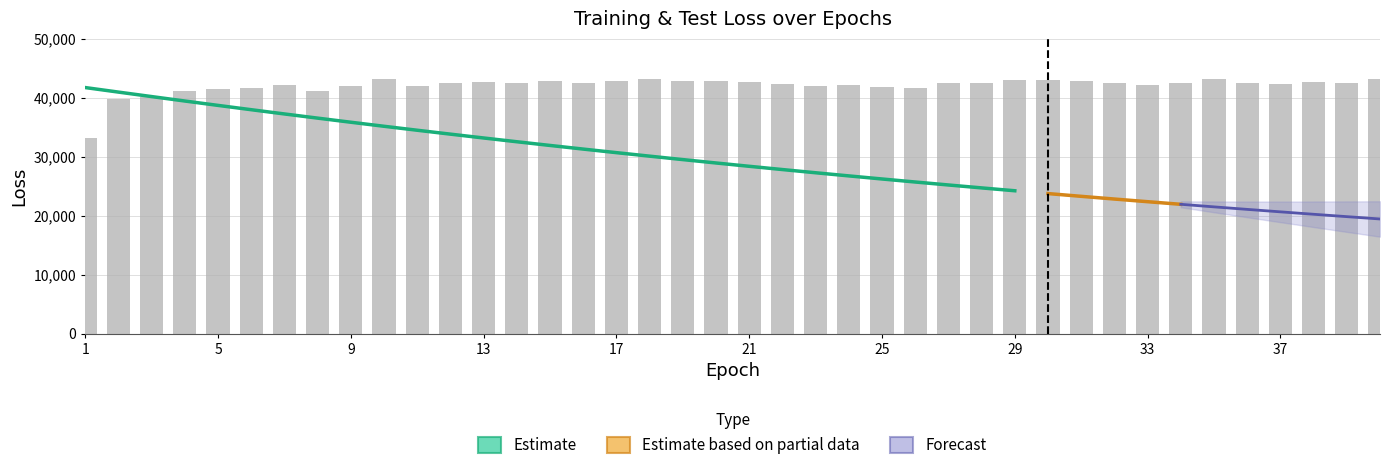

True or false: train_loss has a value of 22816.6 at 32.

True